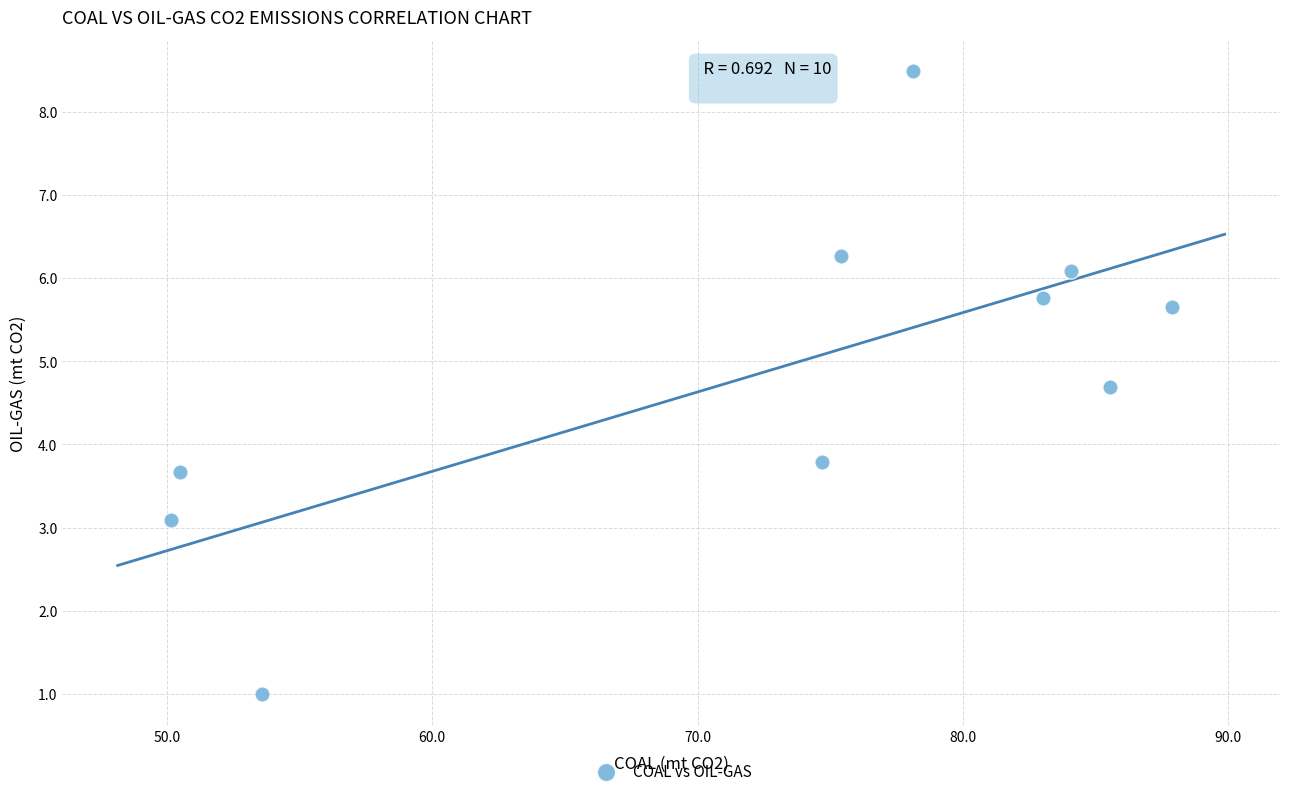

What Y value in the scatter plot is closest to 4?

3.8